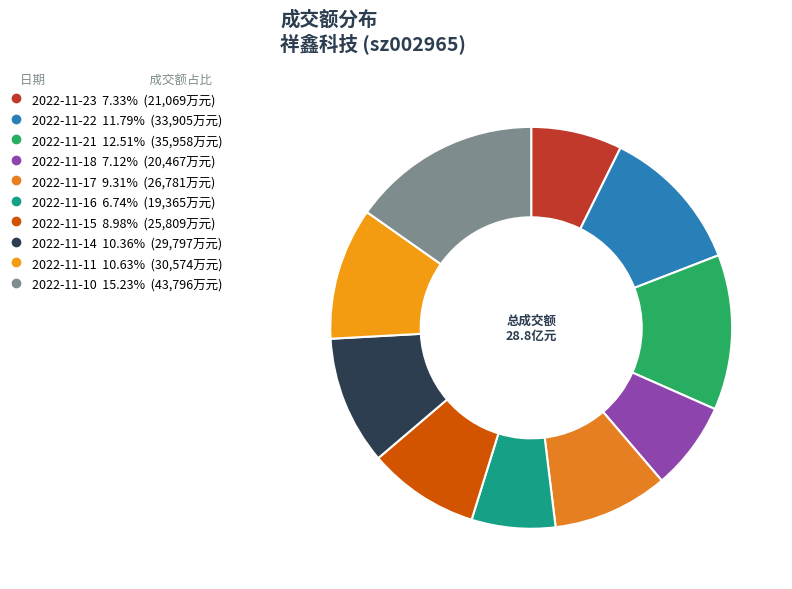

To the nearest percent, what is the difference between the largest and smallest slice percentages?

8%